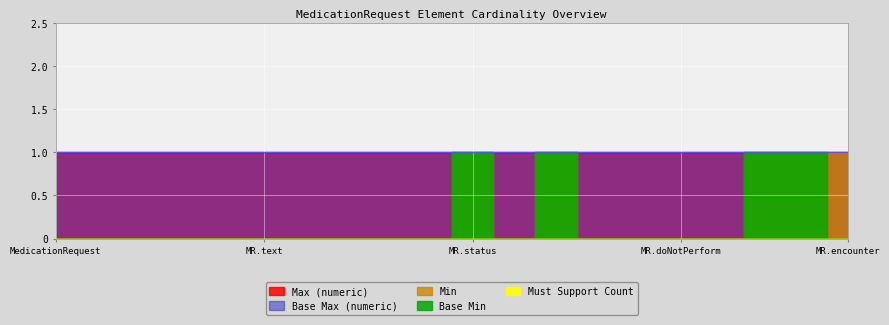

What are all the series names shown in the legend?

Base Min, Min, Max (numeric), Base Max (numeric), Must Support Count